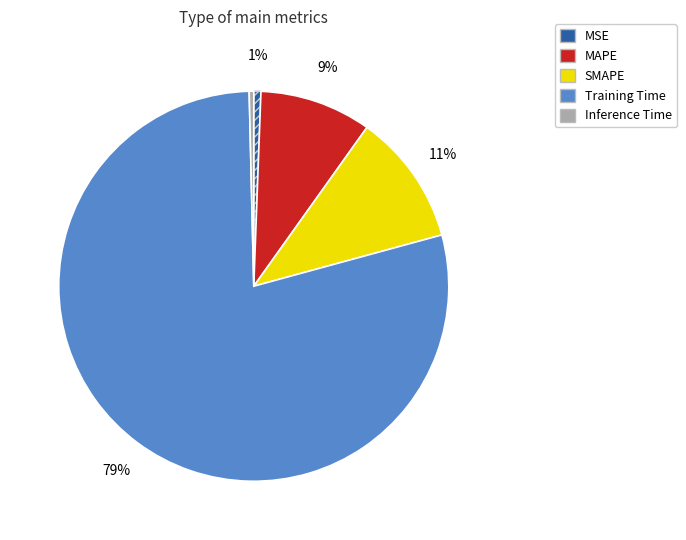

Is the sum of Training Time and MSE greater than half?

Yes